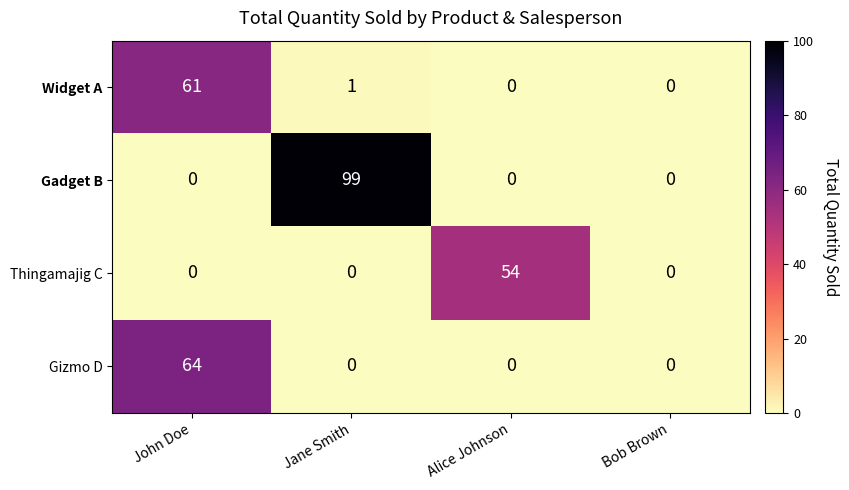

Rank the series by their maximum value, from highest to lowest.

Gadget B, Gizmo D, Widget A, Thingamajig C